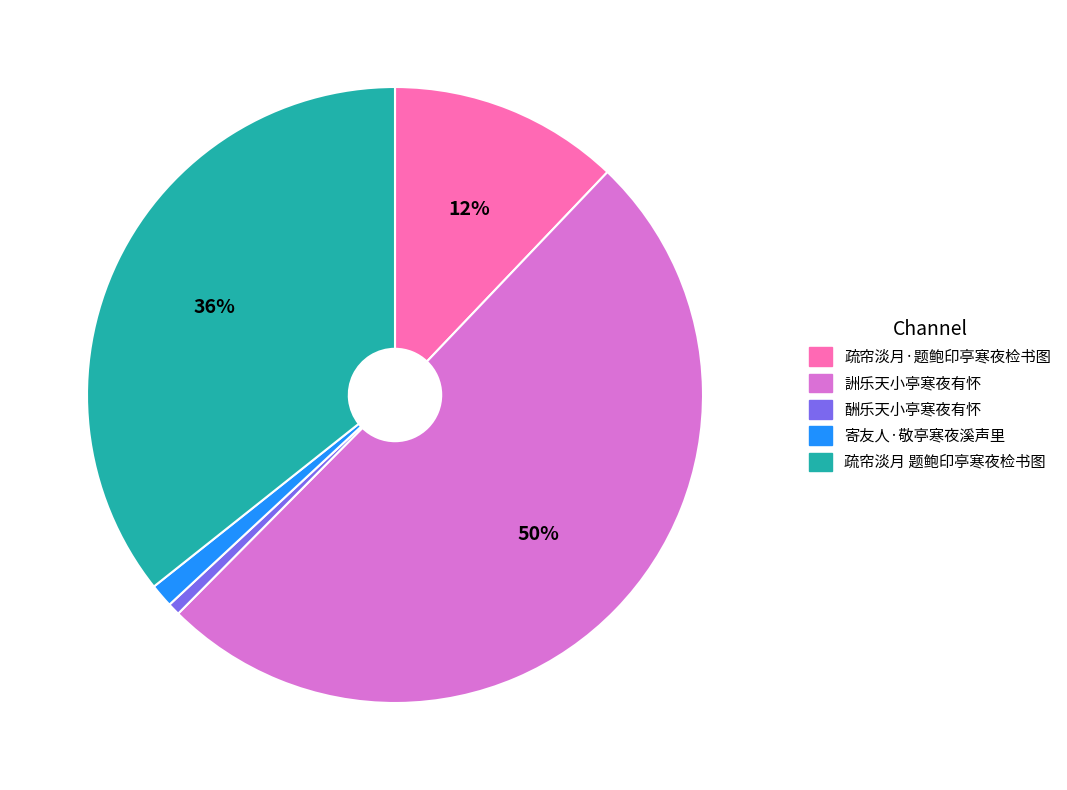

What is the ratio of the value at 疏帘淡月·题鲍印亭寒夜检书图 to the value at 詶乐天小亭寒夜有怀?

0.2